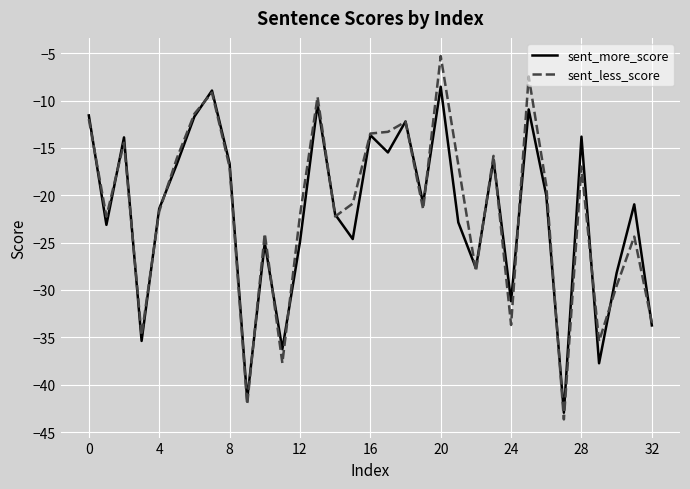

List the series in order of their peak value, highest first.

sent_less_score, sent_more_score